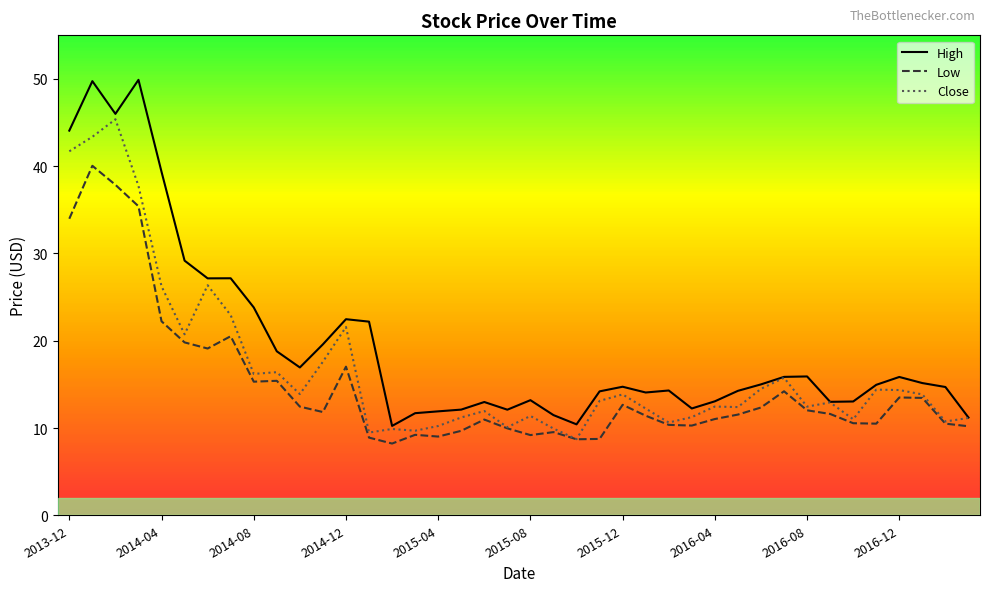

Which series has the largest total across all categories?

High